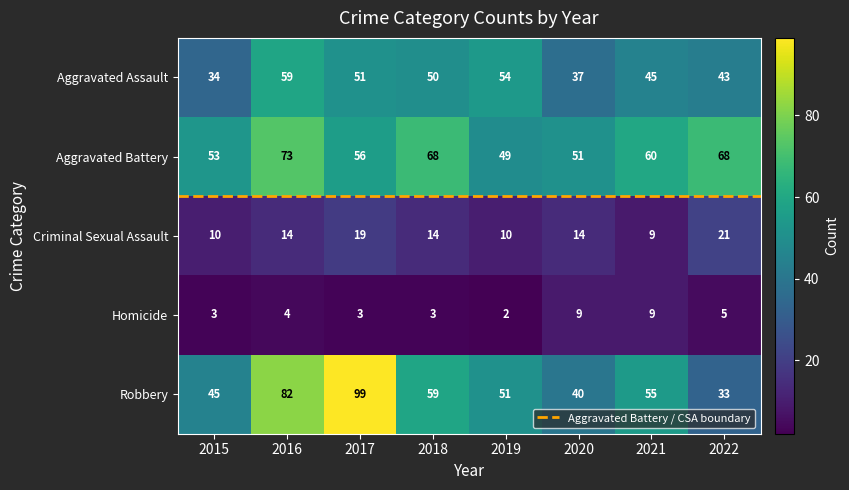

What is the smallest value displayed?

2